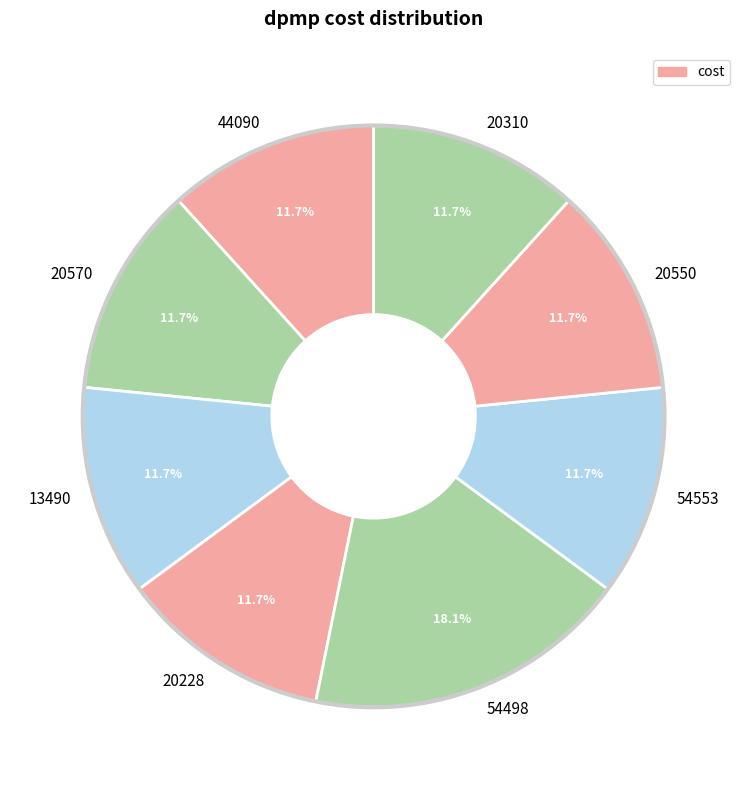

Is 54553 the majority of the pie?

No